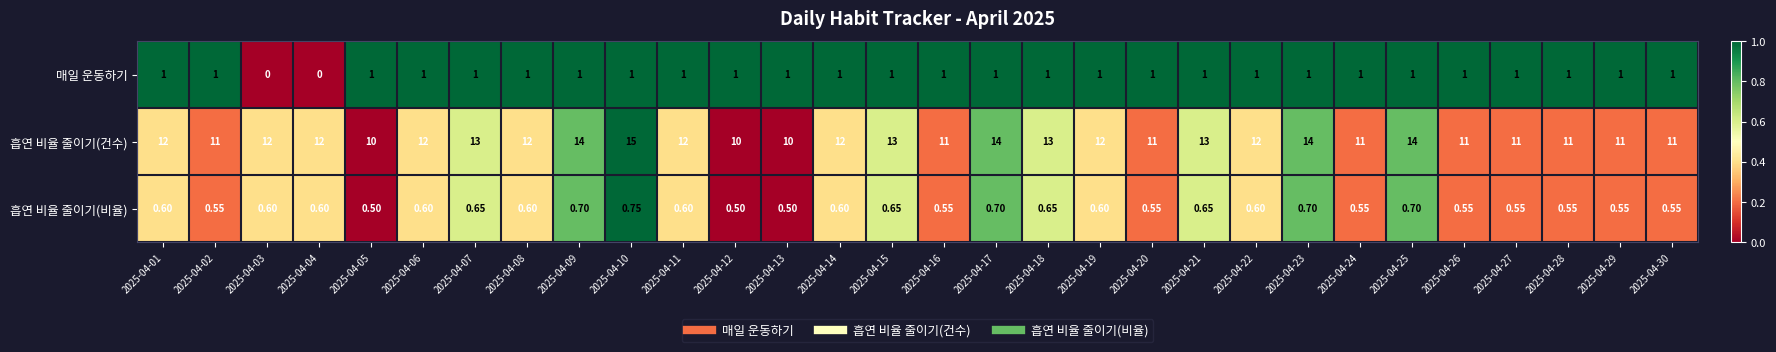

Which series has the largest total across all categories?

흡연 비율 줄이기(건수)